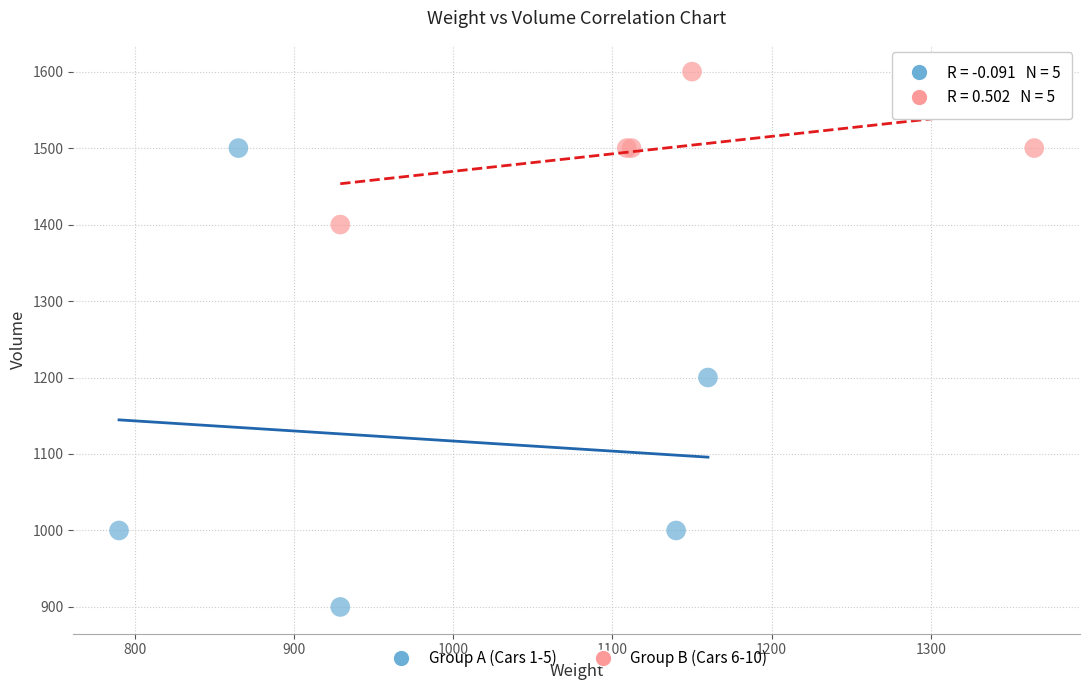

Which series has the widest spread of Y values?

Group A (Cars 1-5)